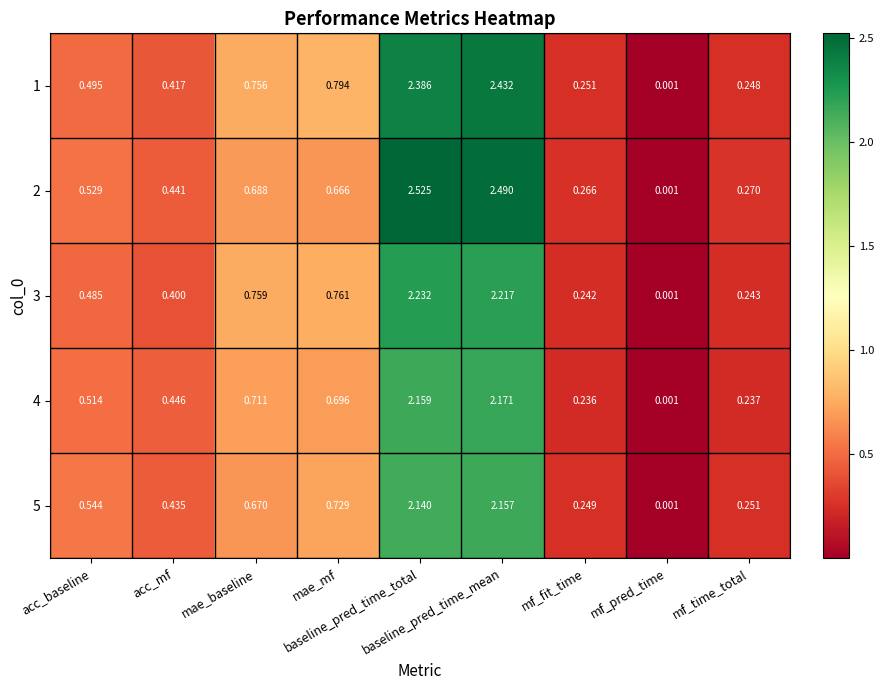

Count the number of categories in the chart.

9